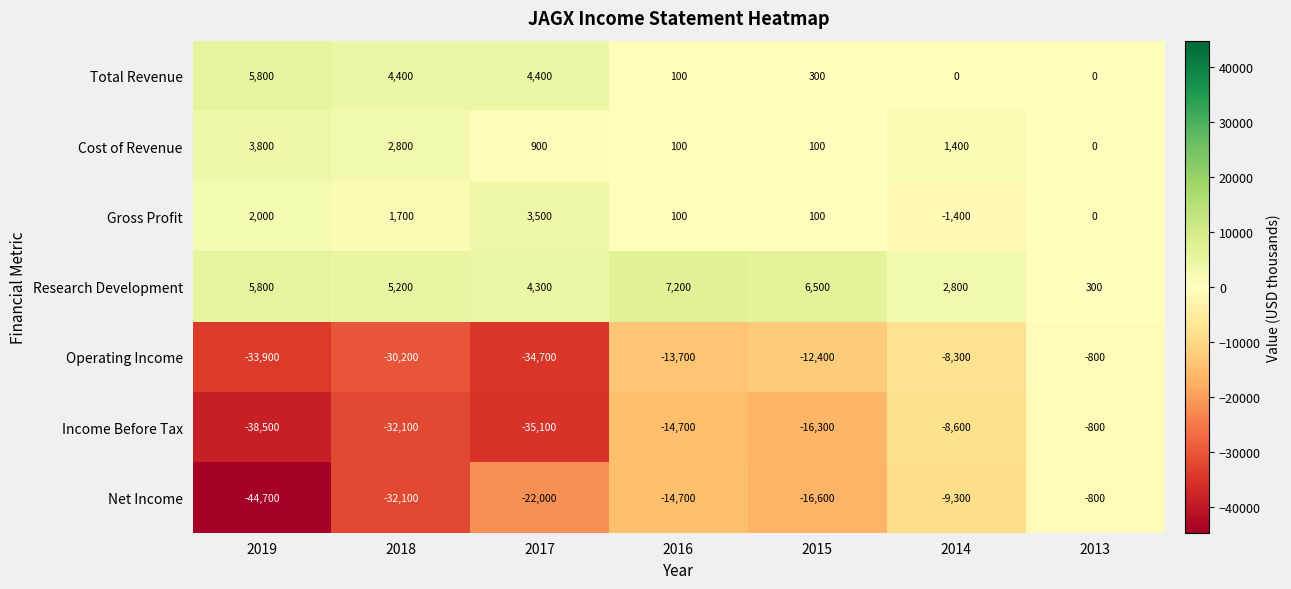

True or false: Cost of Revenue has a value of 61 at 2016.

False